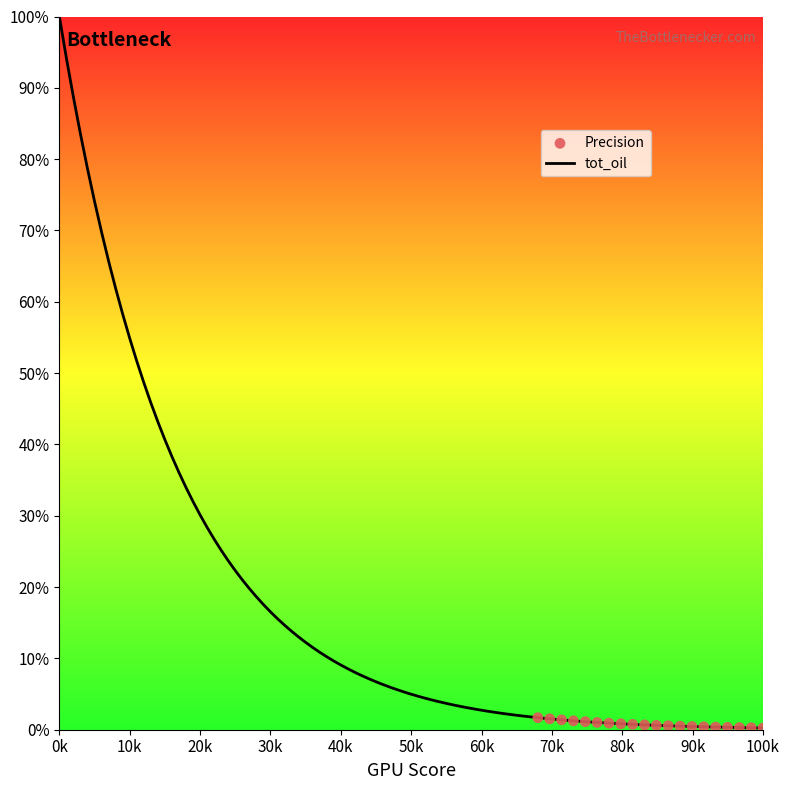

Which series reaches the minimum Y coordinate?

Precision